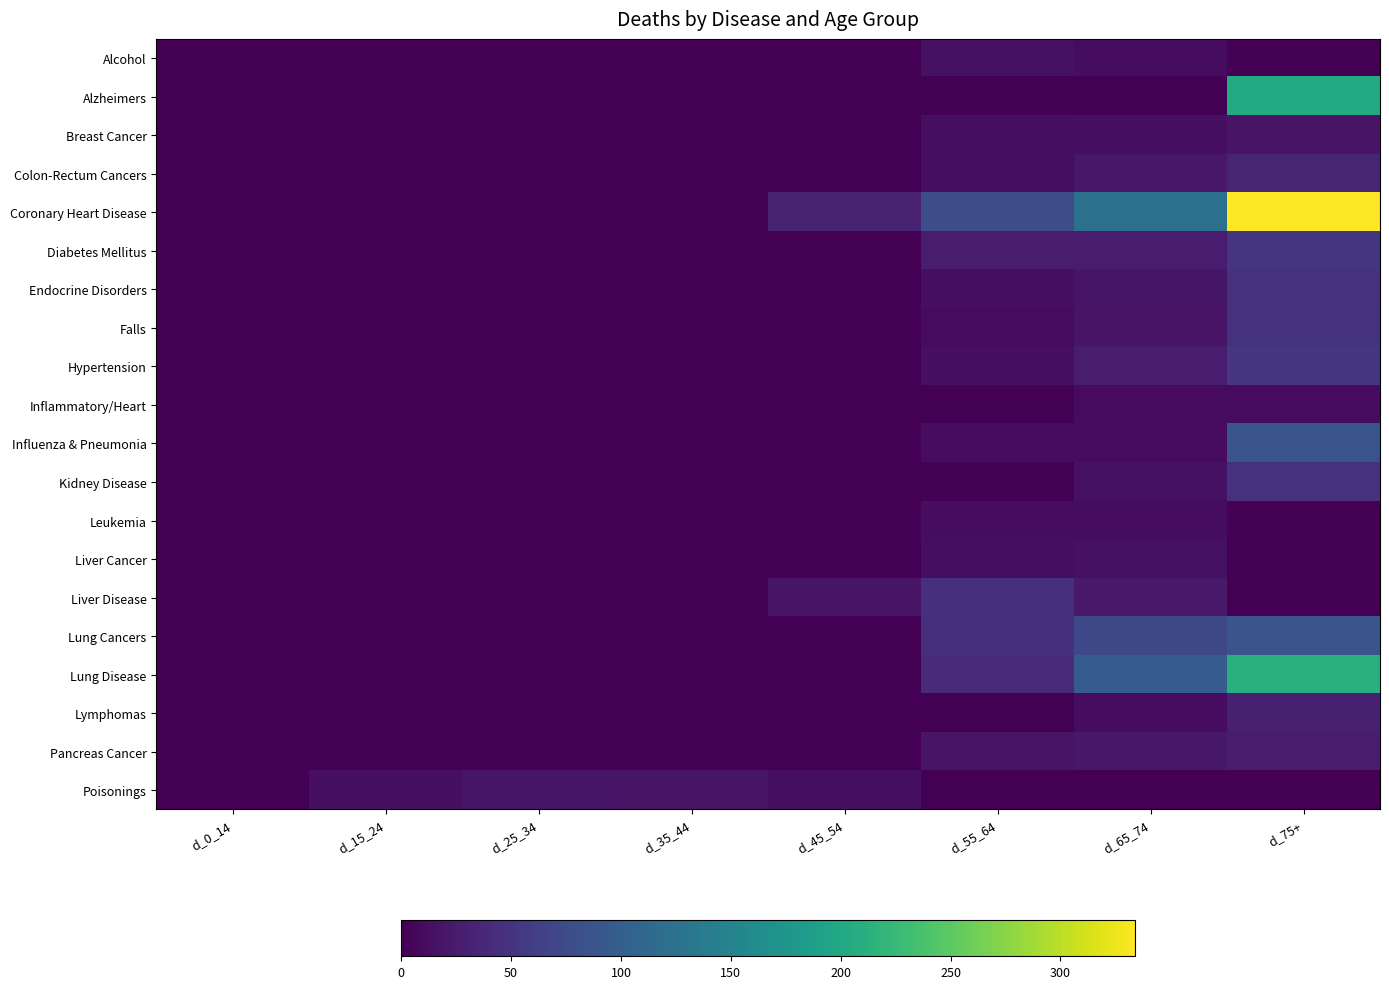

Rank the series at d_65_74 from highest to lowest value.

Coronary Heart Disease, Lung Disease, Lung Cancers, Diabetes Mellitus, Hypertension, Liver Disease, Pancreas Cancer, Colon-Rectum Cancers, Endocrine Disorders, Falls, Kidney Disease, Liver Cancer, Breast Cancer, Alcohol, Leukemia, Lymphomas, Inflammatory/Heart, Influenza & Pneumonia, Alzheimers, Poisonings